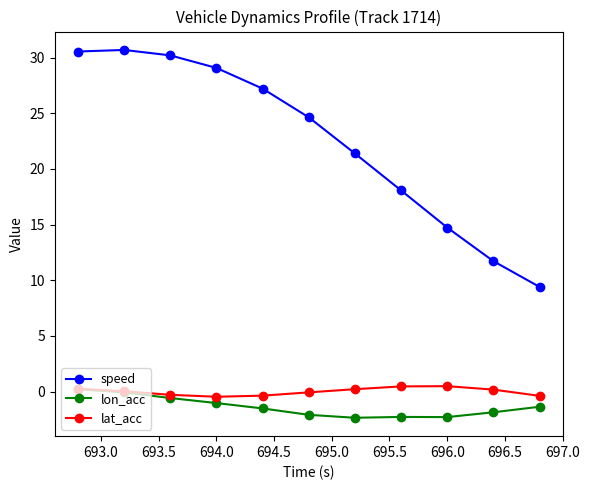

What is the value of the speed point at the 2nd from the left?

30.7